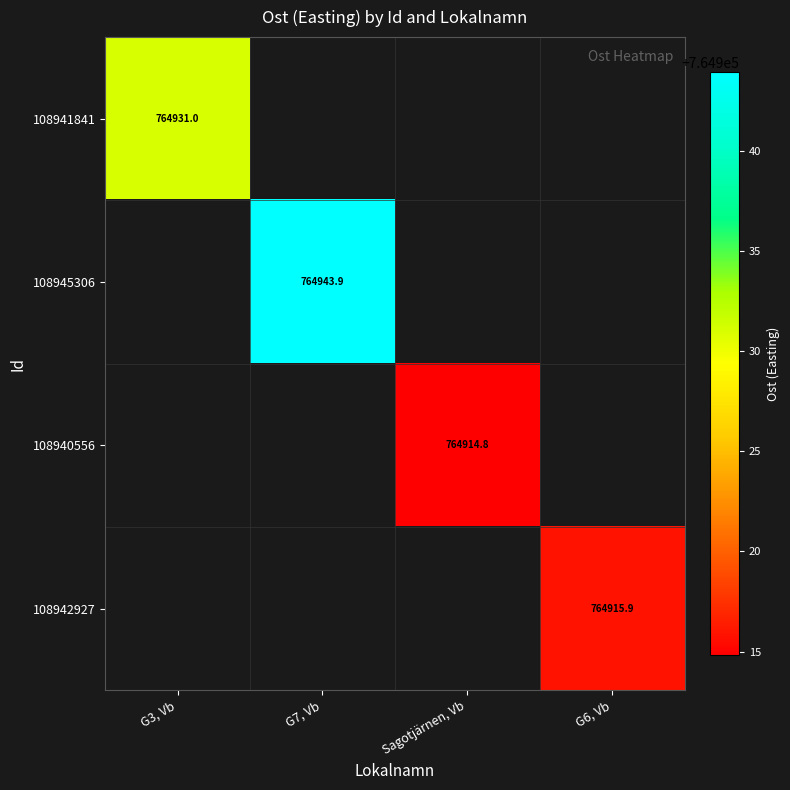

Is the value of 108945306 at G7, Vb greater than the value of 108940556 at Sagotjärnen, Vb?

Yes